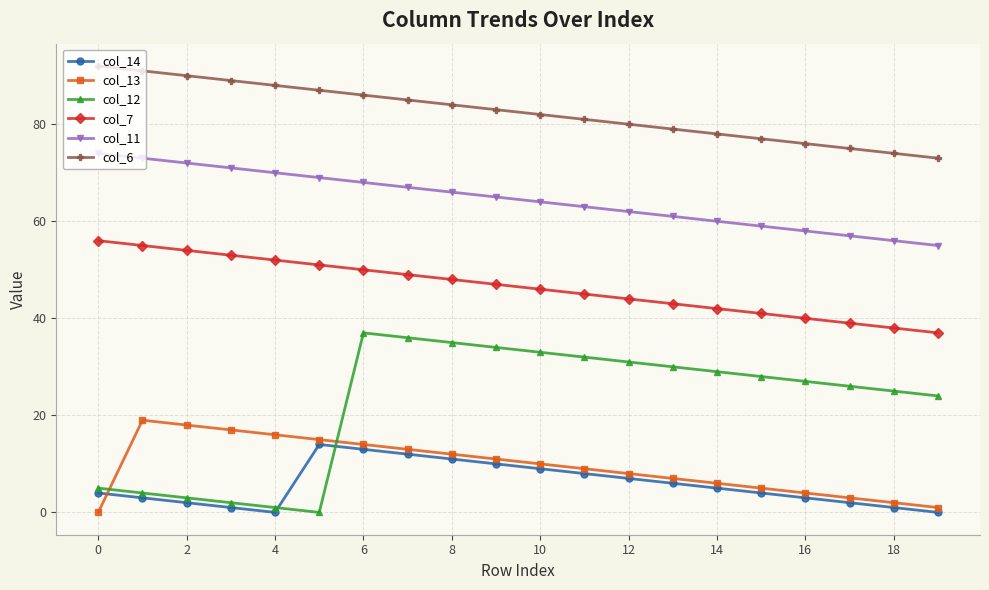

True or false: col_12 and col_6 intersect in this chart.

False